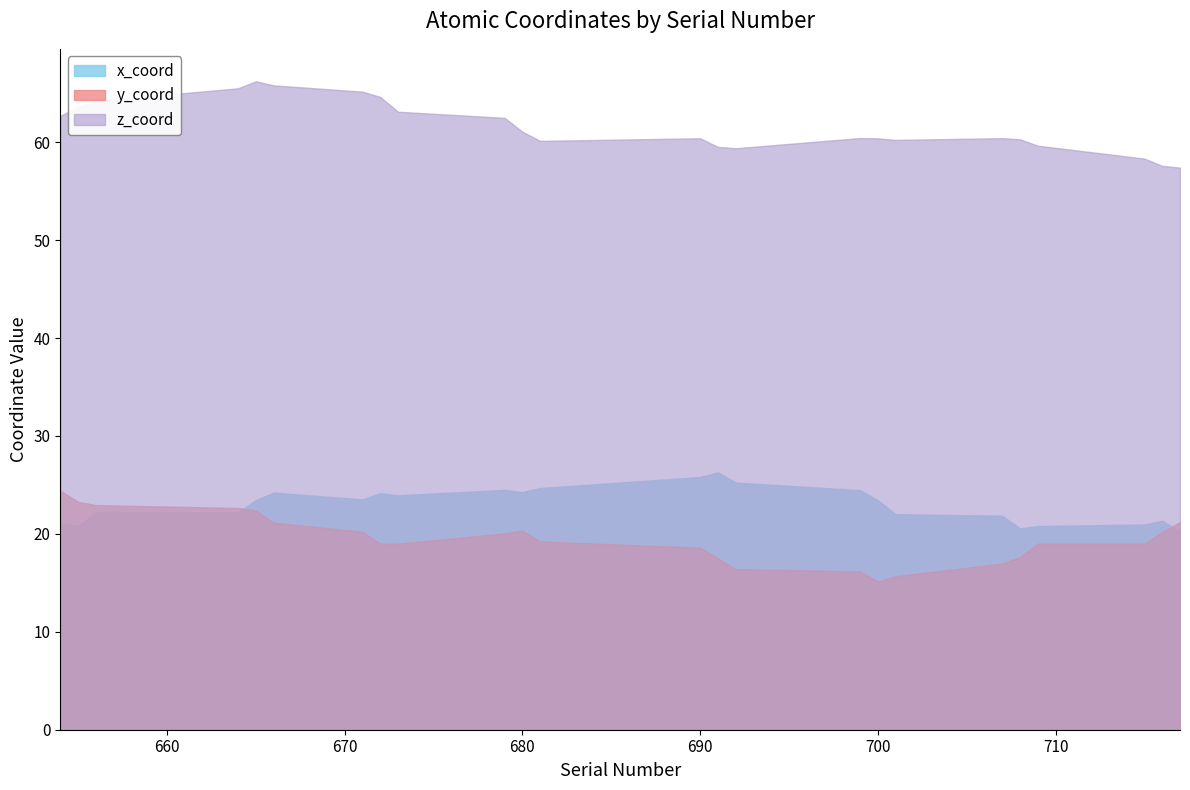

Which label corresponds to the smallest value in the chart?

700